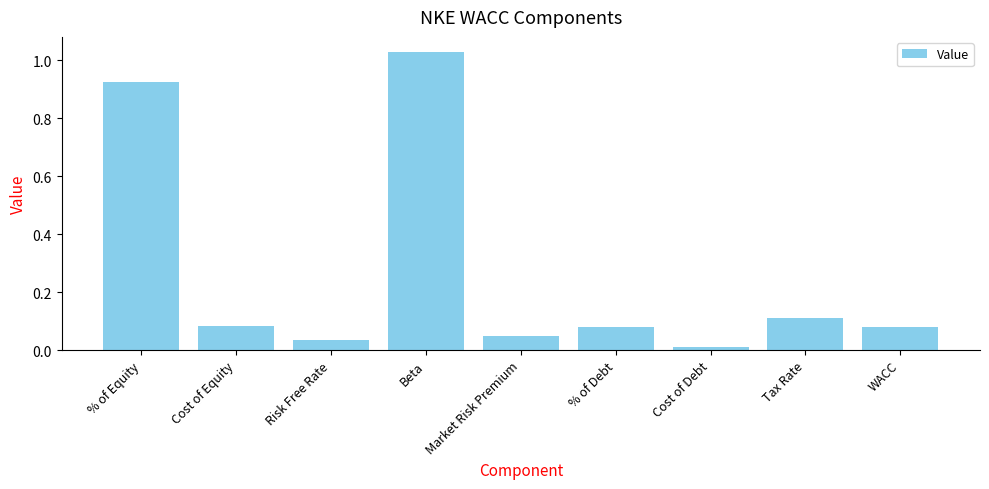

Which label corresponds to the largest value in the chart?

Beta